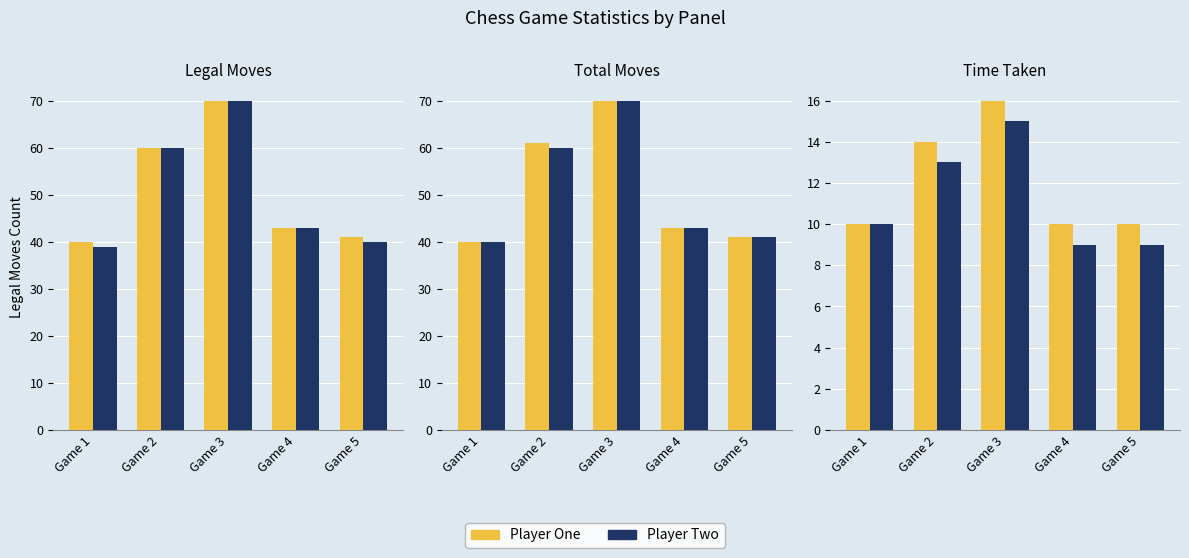

List the series in order of their overall mean, lowest first.

Player Two, Player One